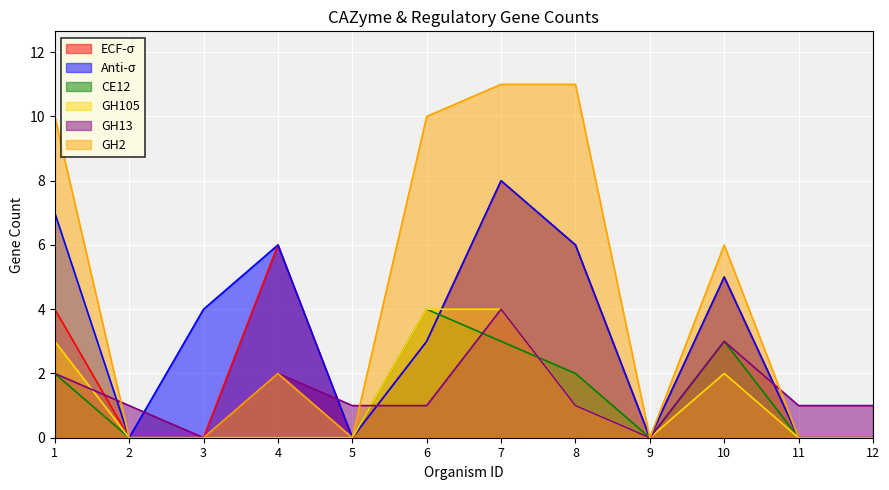

Is it true that GH13 equals 1 at 5?

True